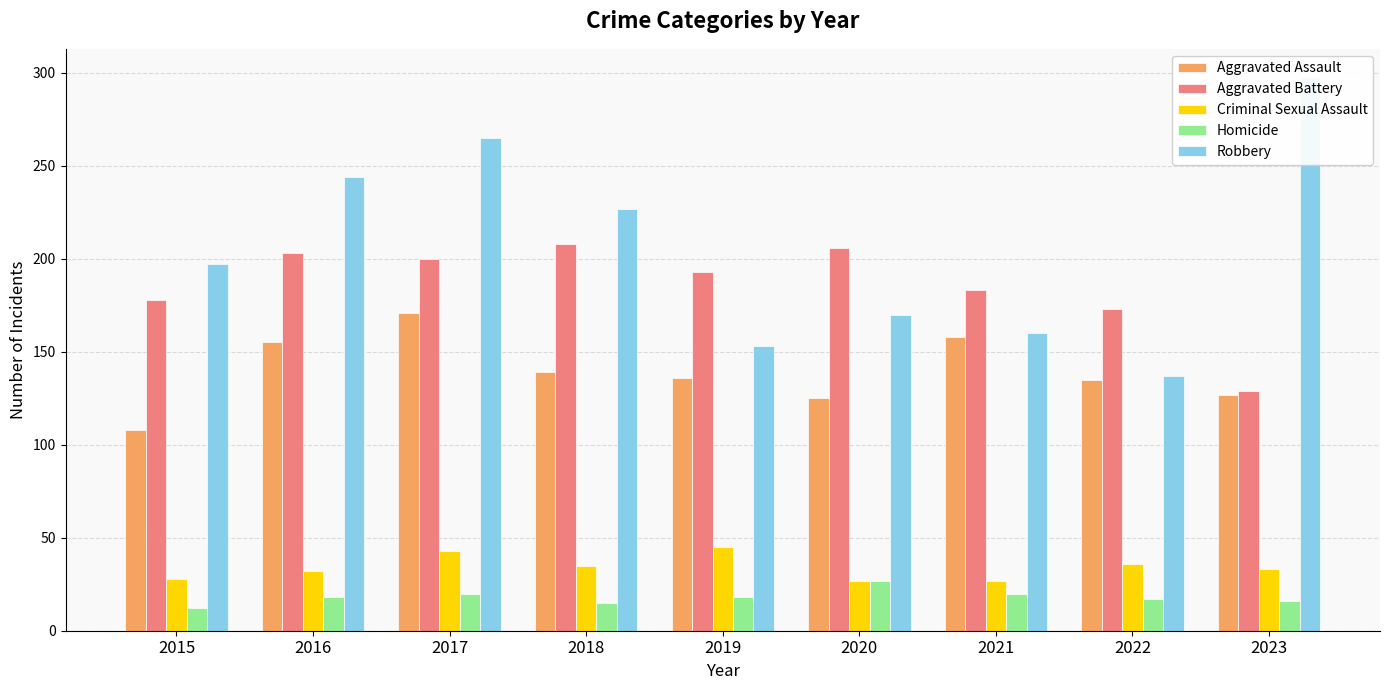

At which label does Homicide first exceed 18?

2017